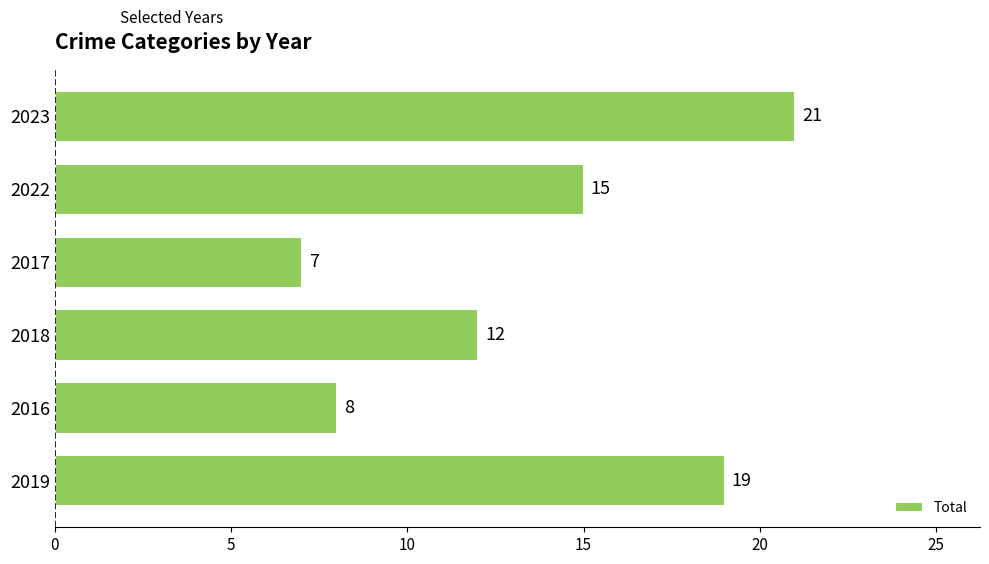

What is the ratio of the value at 2023 to the value at 2022?

1.4